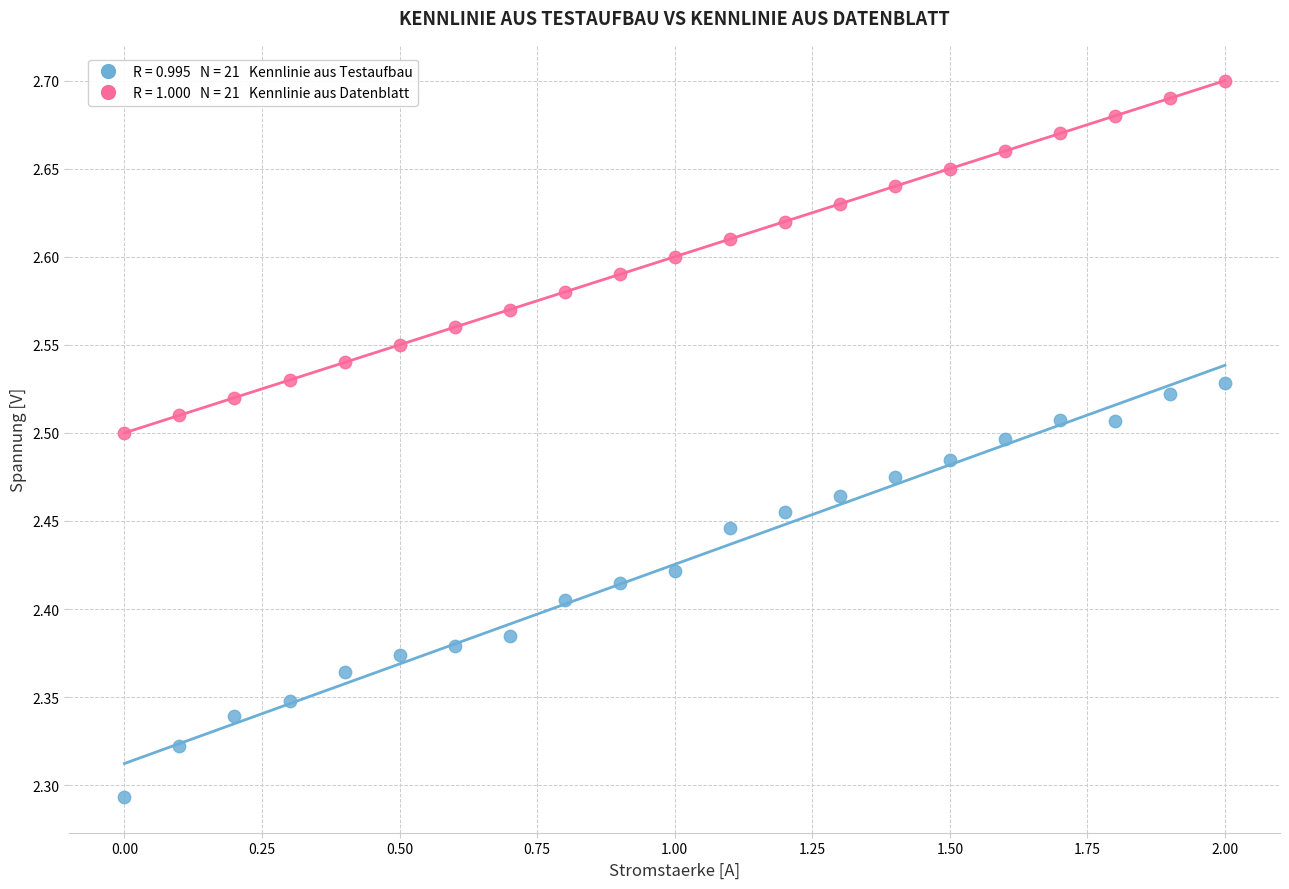

Across all data points, what is the range of X values (max minus min)?

2.0